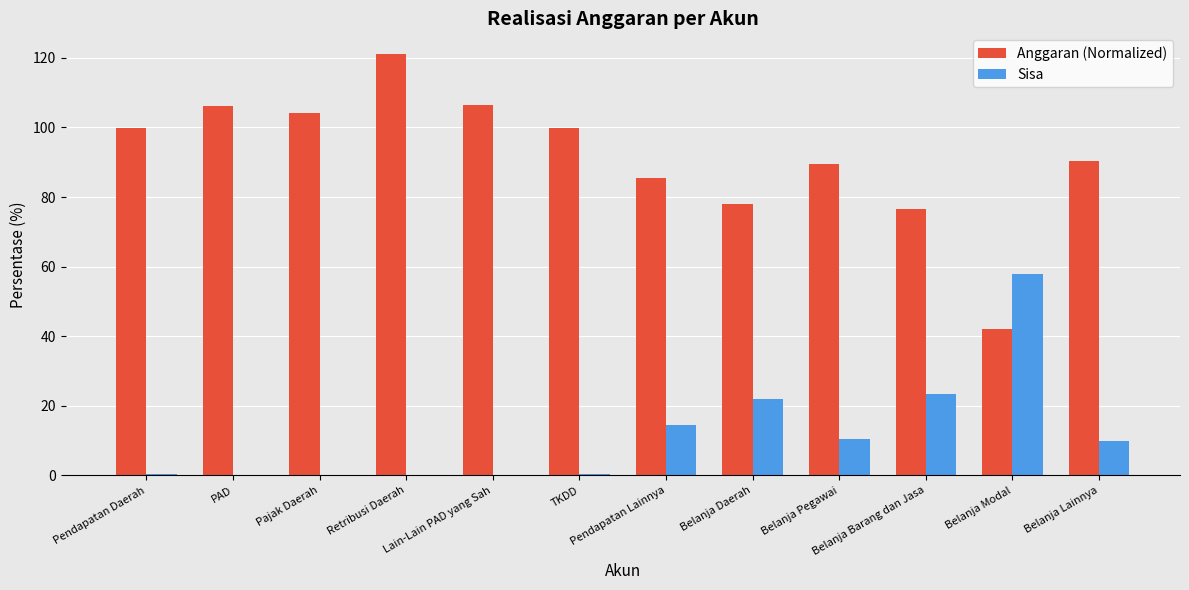

What is the average value of the Sisa series?

11.5